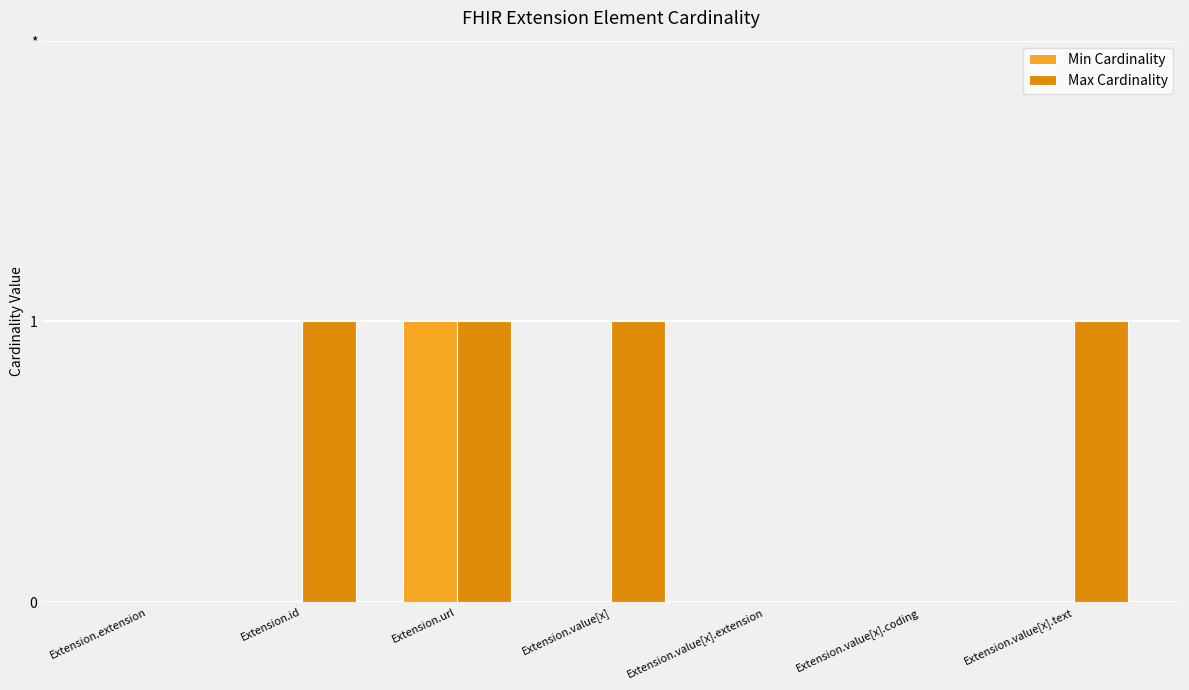

Count the Max Cardinality values in the range 0 to 1.

7